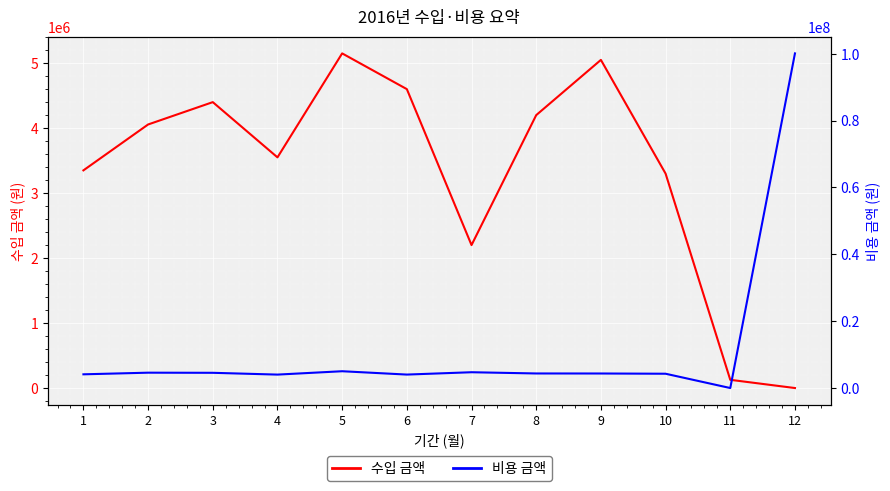

How many interior local peaks does the 비용 금액 series have?

3